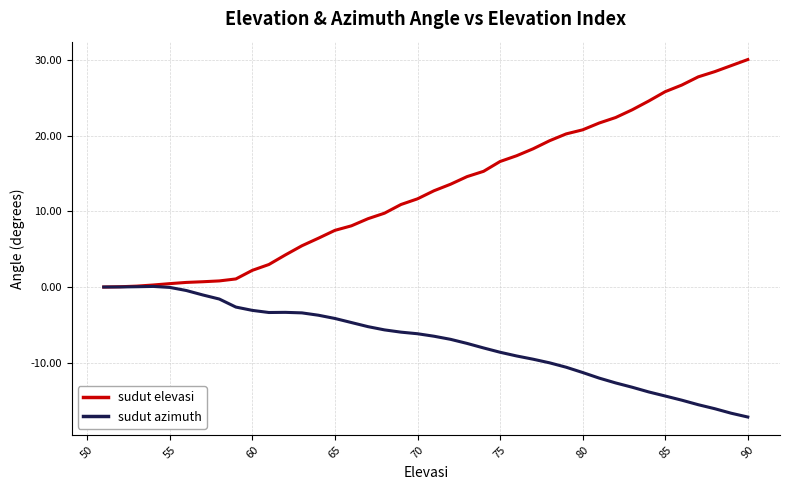

Rank the series by their average value, from highest to lowest.

sudut elevasi, sudut azimuth